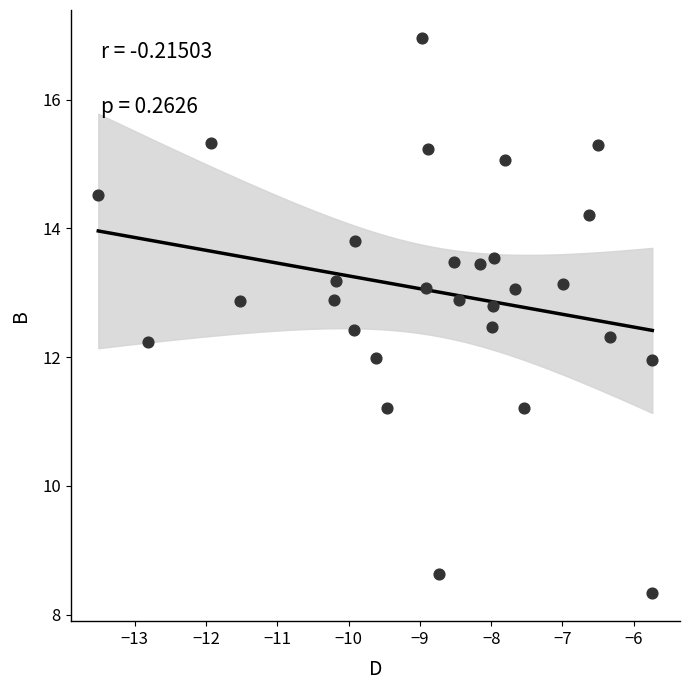

What is the range of X values (max minus min)?

7.8